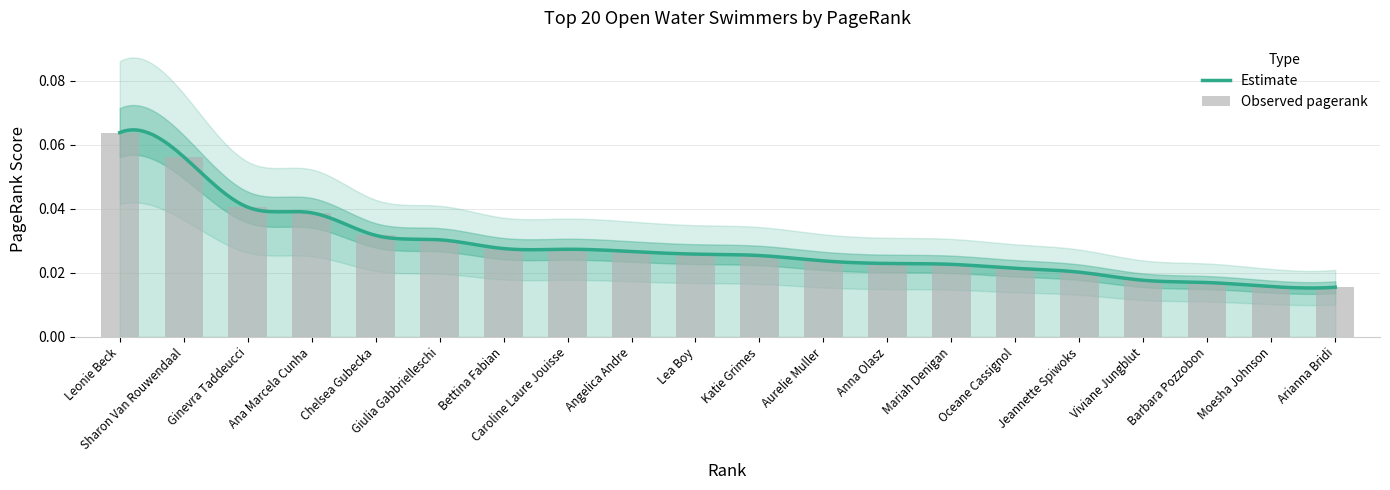

Reading right to left, what are all the values shown in this chart?

Arianna Bridi=0.0	Moesha Johnson=0.0	Barbara Pozzobon=0.0	Viviane Jungblut=0.0	Jeannette Spiwoks=0.0	Oceane Cassignol=0.0	Mariah Denigan=0.0	Anna Olasz=0.0	Aurelie Muller=0.0	Katie Grimes=0.0	Lea Boy=0.0	Angelica Andre=0.0	Caroline Laure Jouisse=0.0	Bettina Fabian=0.0	Giulia Gabbrielleschi=0.0	Chelsea Gubecka=0.0	Ana Marcela Cunha=0.0	Ginevra Taddeucci=0.0	Sharon Van Rouwendaal=0.1	Leonie Beck=0.1